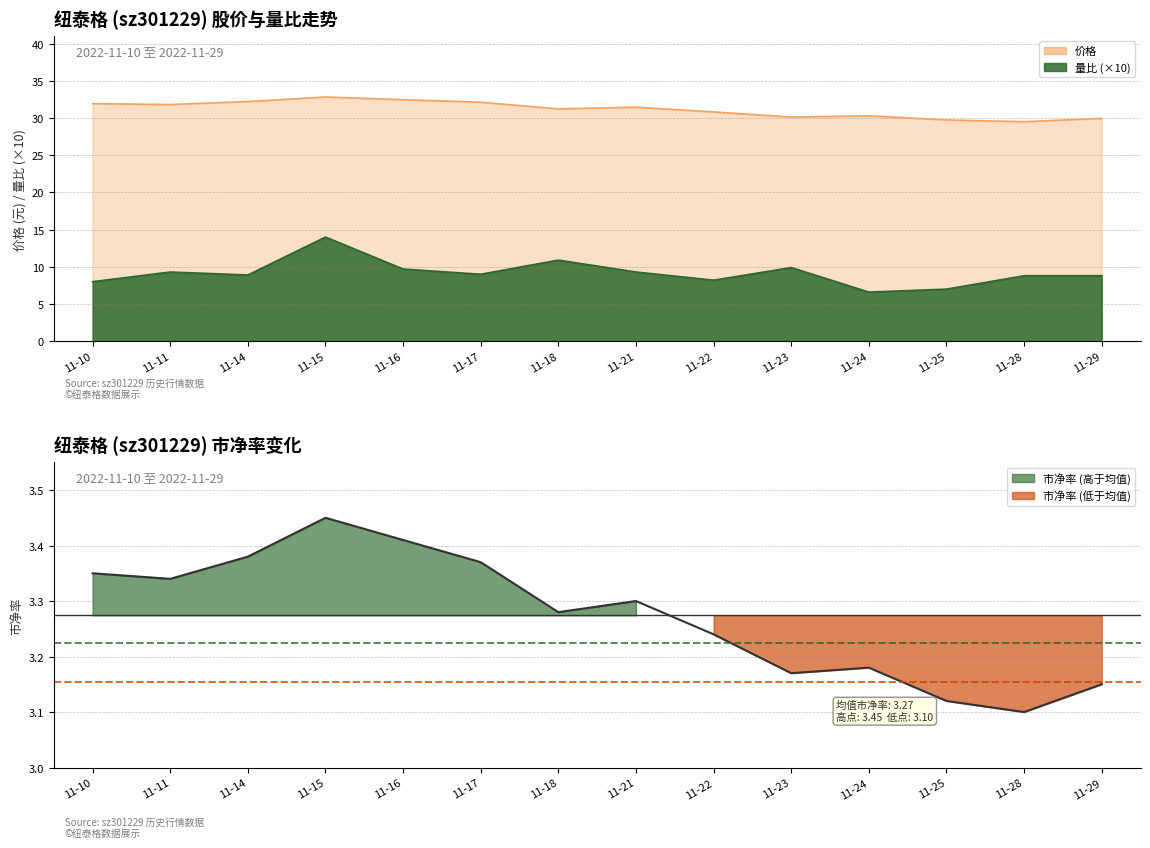

The 市净率 series shows 3.2 at 11-23. True or false?

True